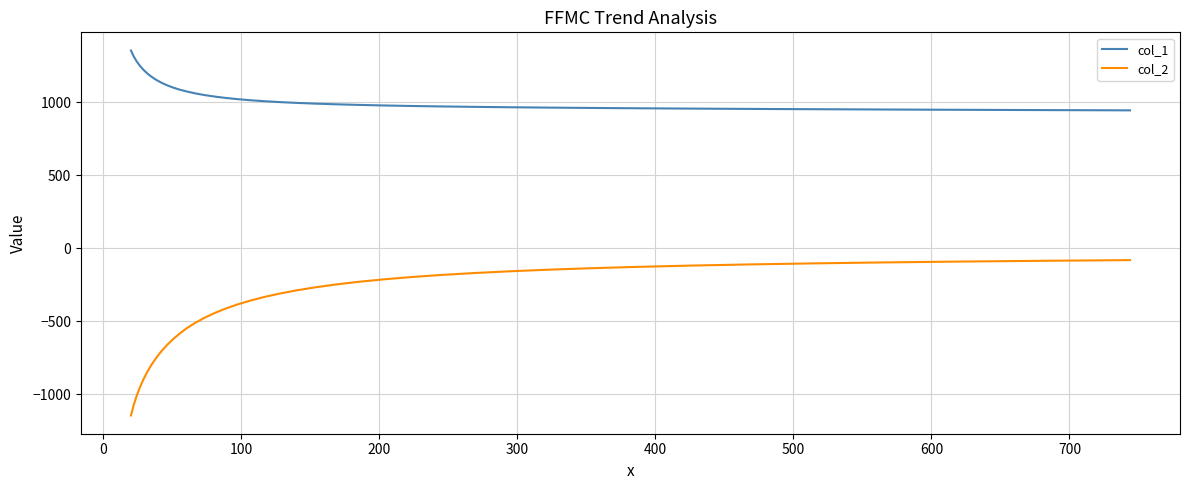

What is the greatest value displayed?

1353.5